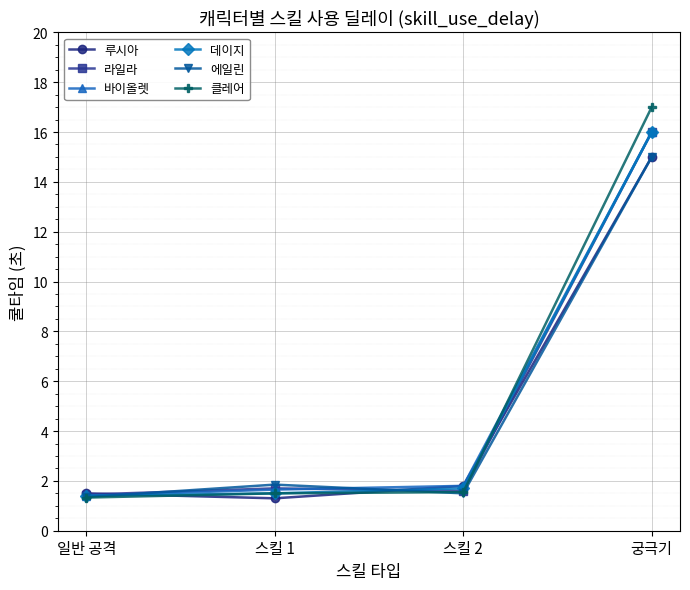

At which category is the sum across all series the highest?

궁극기